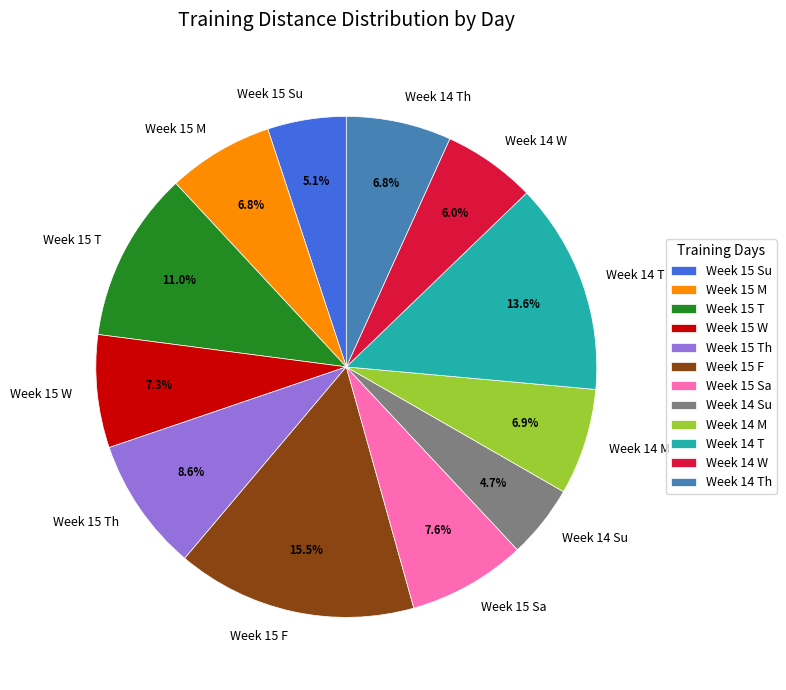

Between Week 15 Sa and Week 15 F, which is larger?

Week 15 F